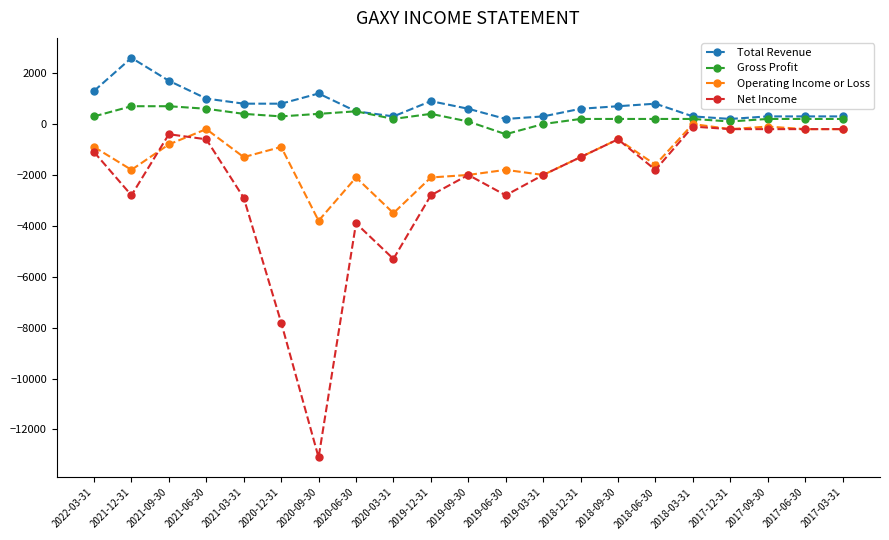

Which label corresponds to the smallest value in the chart?

2020-09-30